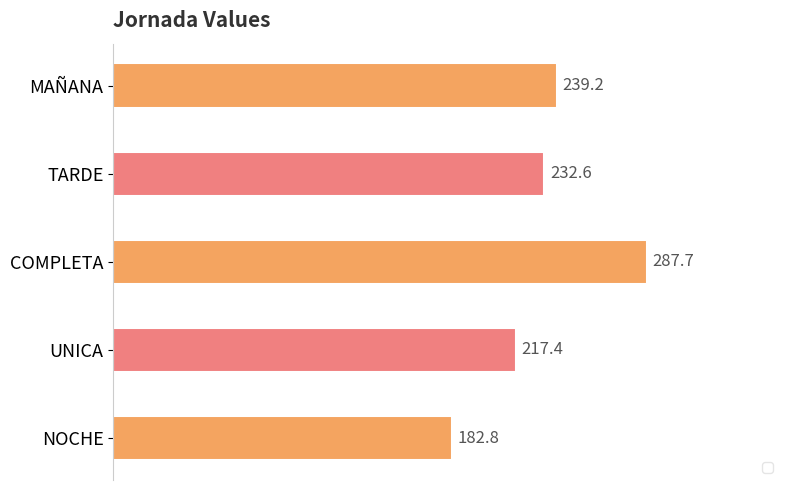

What is the change in value from NOCHE to MAÑANA?

+56.4